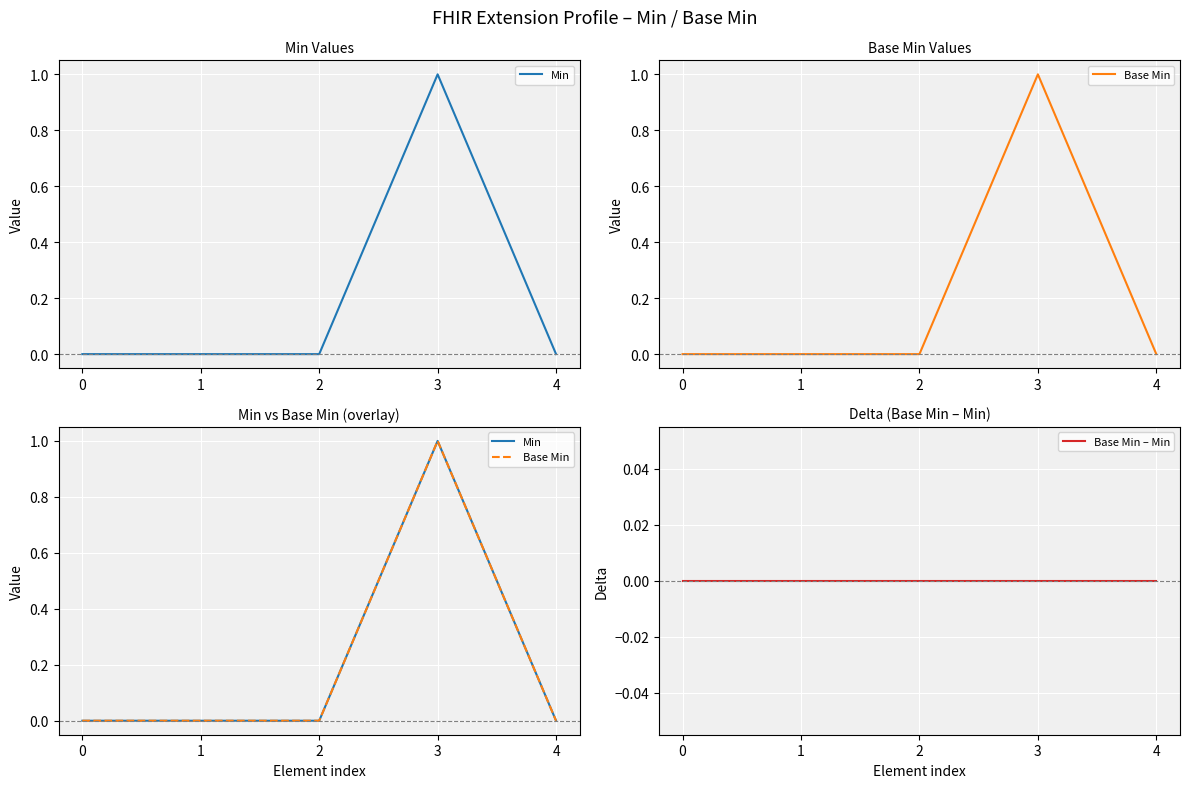

The value of Base Min at 1 is 1. True or false?

False